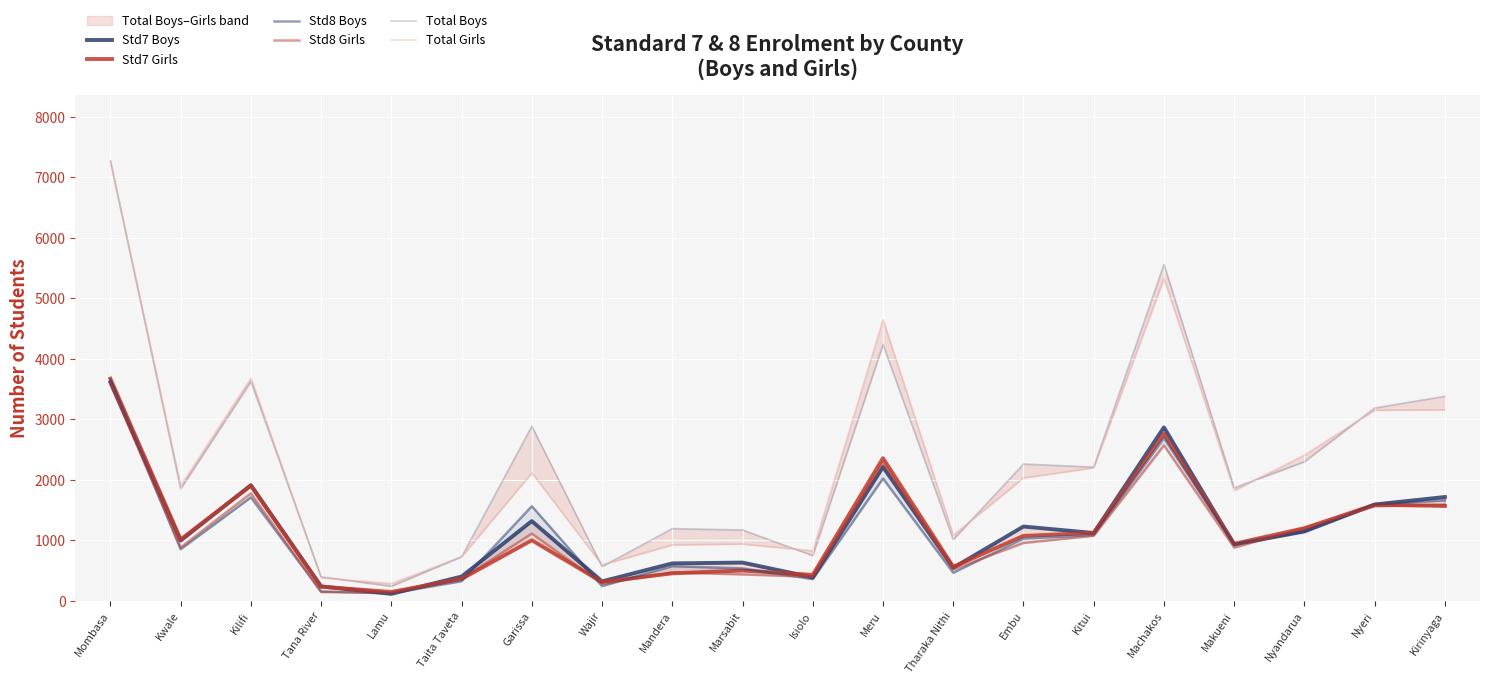

What is the difference between the maximum and minimum values in the Std8 Boys series?

3535